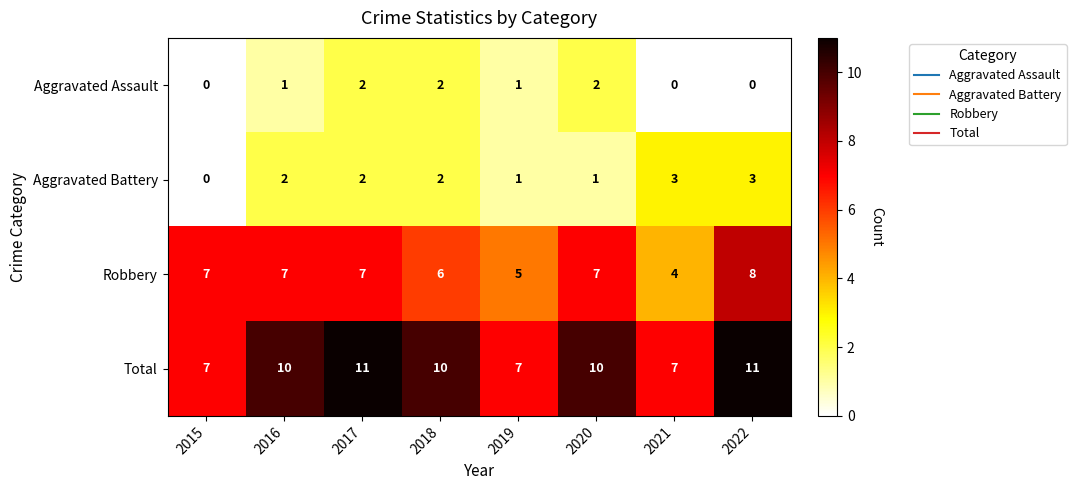

Which series has the largest total across all categories?

Total